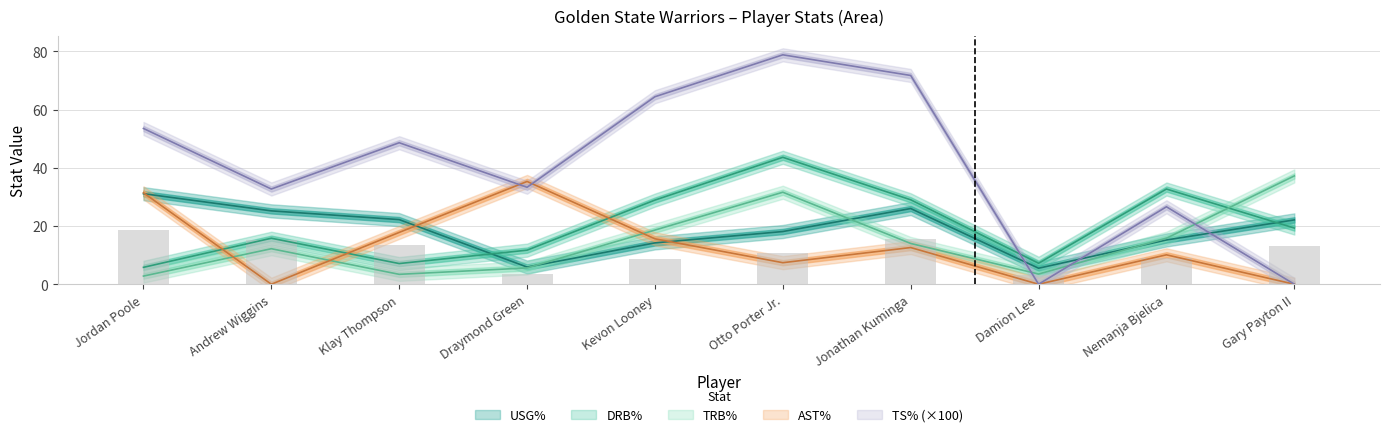

The TS%_pct series shows 51.7 at Andrew Wiggins. True or false?

False